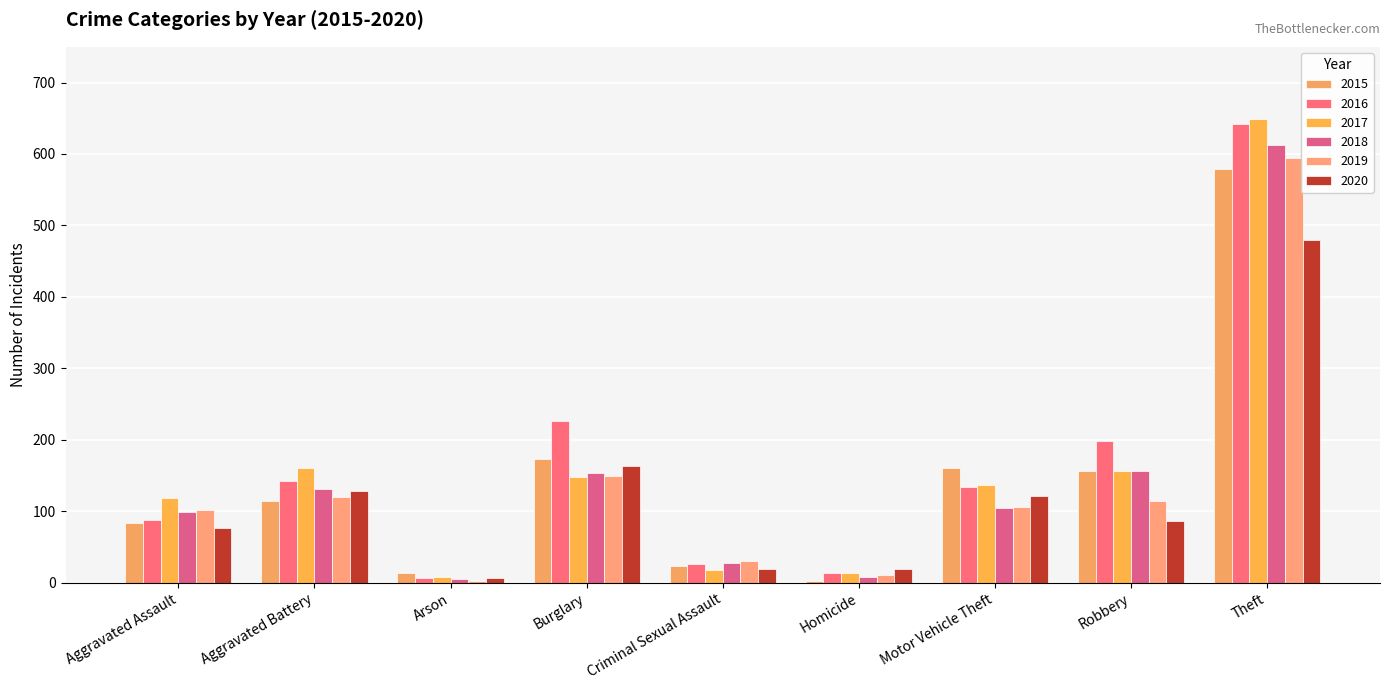

Which category has the highest value across all series?

Theft